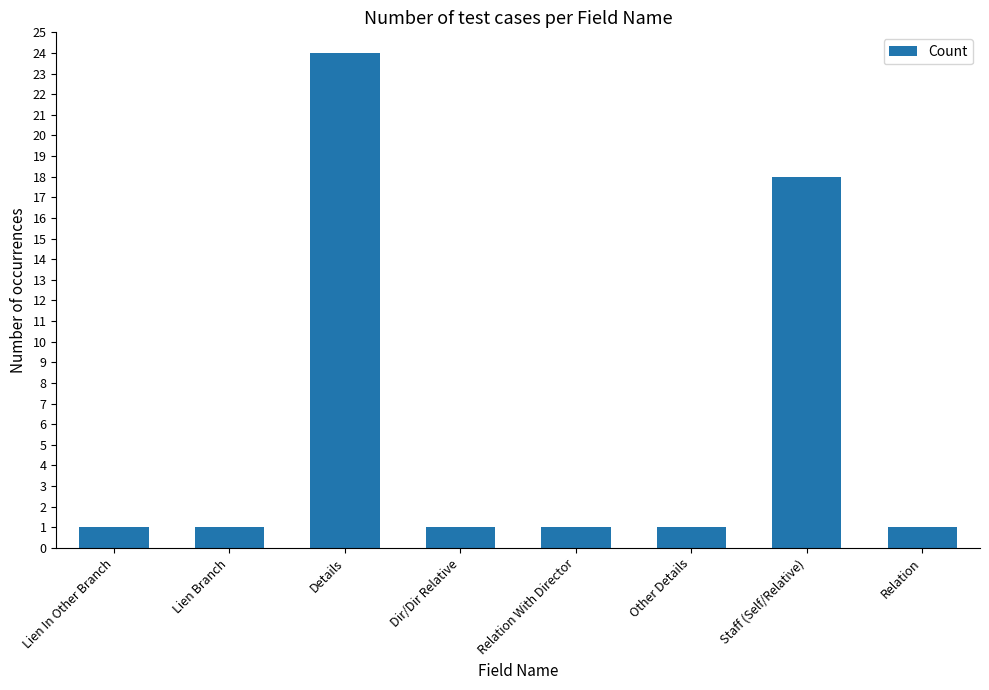

Which has a higher value, Staff (Self/Relative) or Lien In Other Branch?

Staff (Self/Relative)